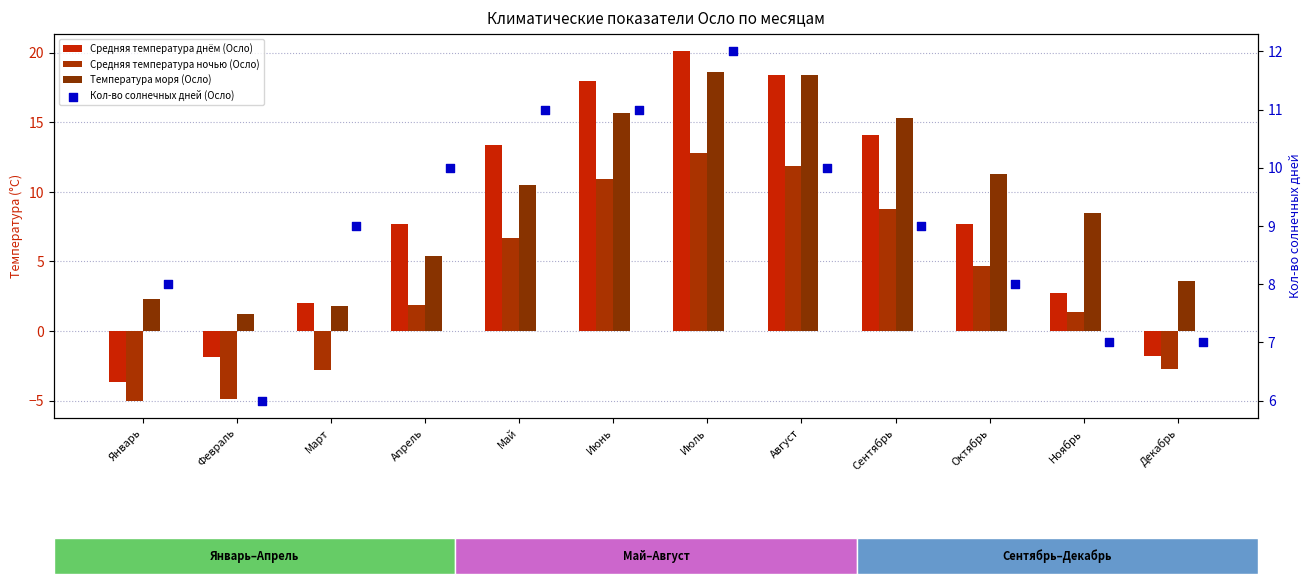

Which series has the largest total across all categories?

Температура моря (Осло)